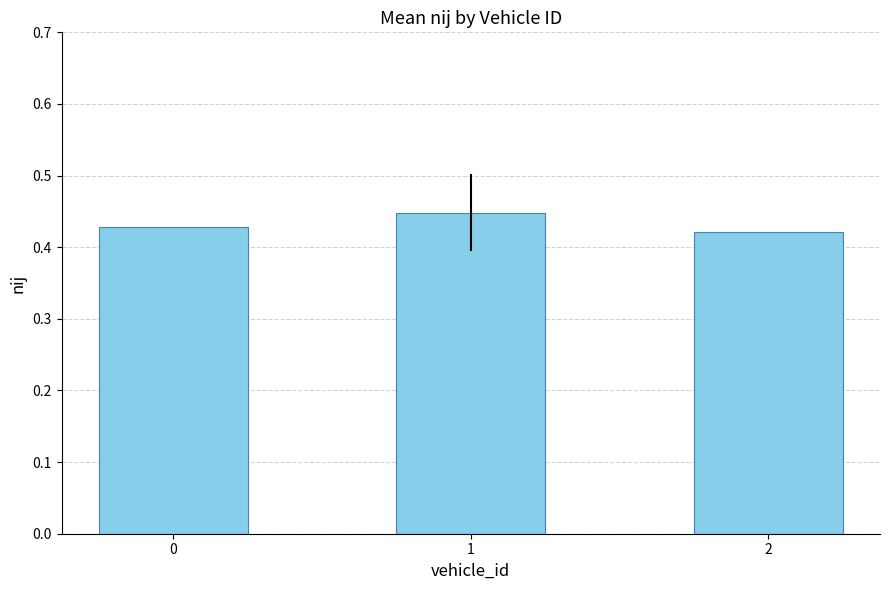

How many data points does each series have?

3